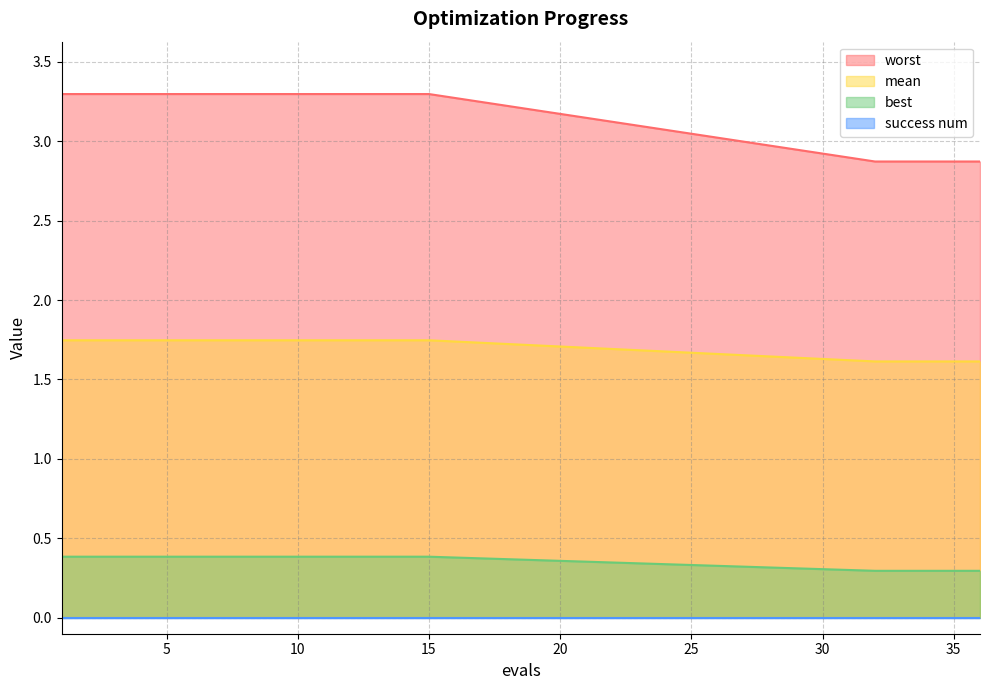

The value of best at 4 is 0.6. True or false?

False